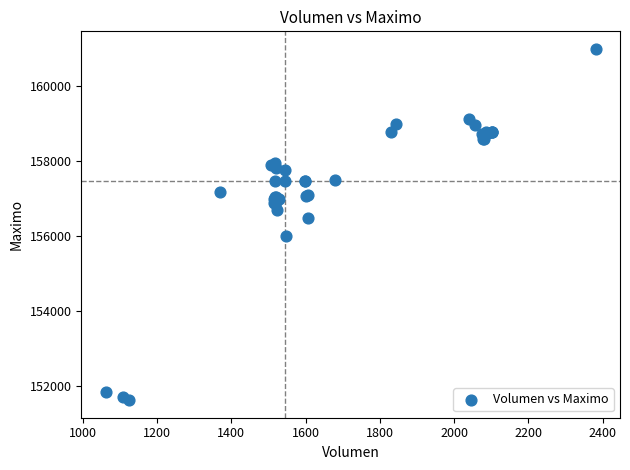

What Y value in the scatter plot is closest to 156316?

156500